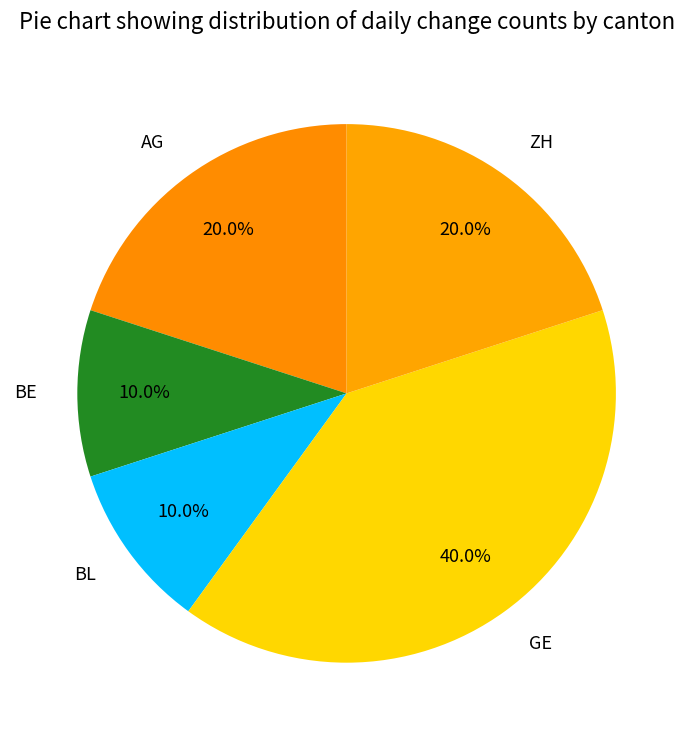

Approximately how many times larger is the value at AG compared to BE?

2.0